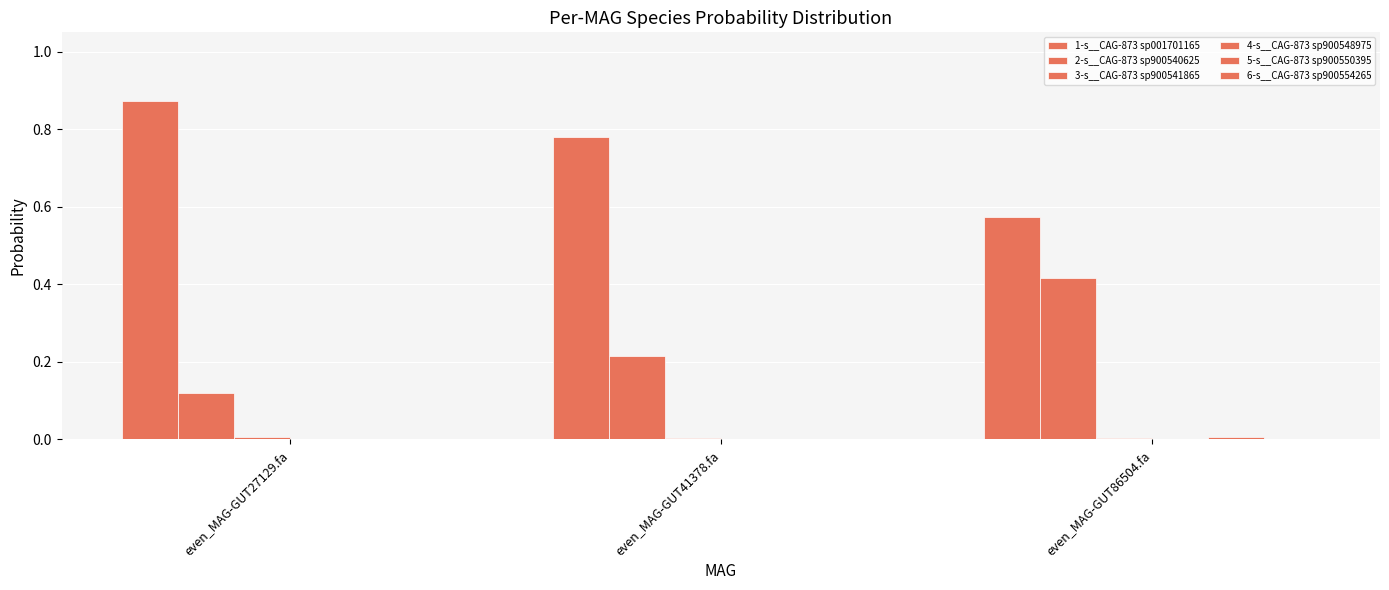

Which series has the largest range (max minus min)?

1-s__CAG-873 sp001701165